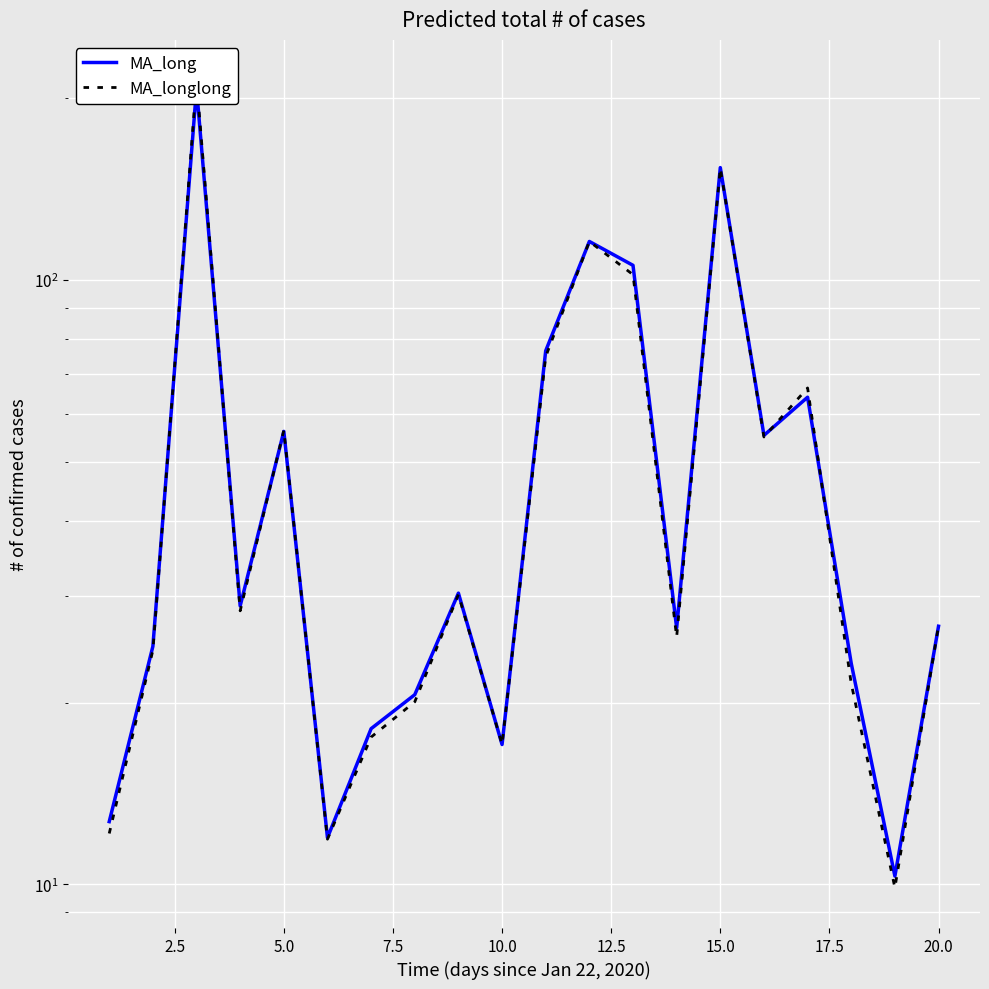

Reading right to left, extract all data points from this chart.

MA_long: 26.7	10.3	23.2	64.0	55.3	153.5	26.6	105.8	115.8	76.4	17.0	30.3	20.6	18.1	11.9	56.2	28.9	207.5	24.8	12.7
MA_longlong: 26.8	9.9	21.5	66.3	55.0	153.2	25.7	102.1	115.8	74.7	17.0	30.2	20.1	17.5	11.9	56.4	28.4	214.0	24.4	12.1